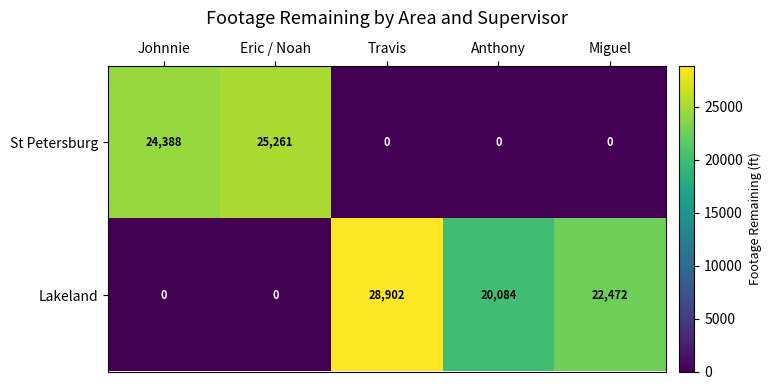

List the series in order of their overall mean, highest first.

Lakeland, St Petersburg